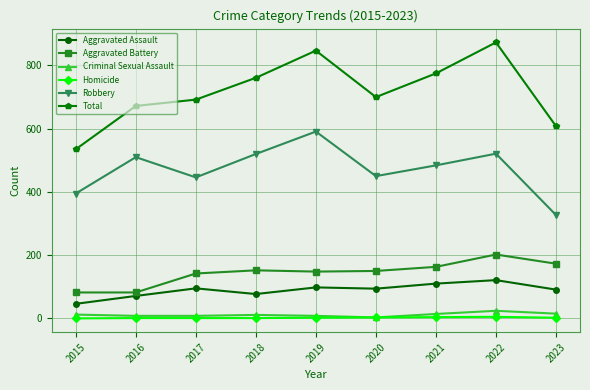

What is the maximum value for Aggravated Assault?

121